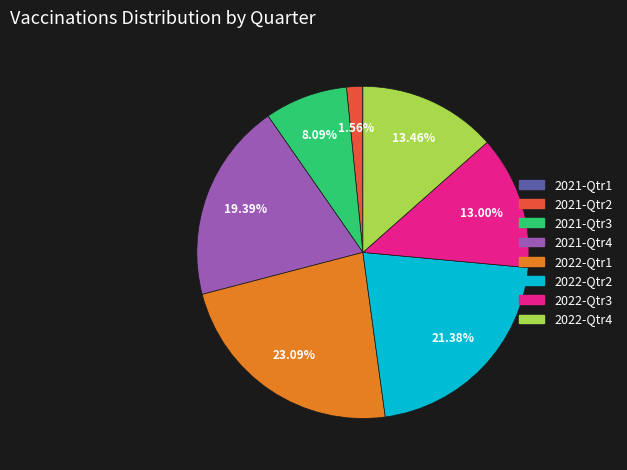

Does 2022-Qtr4 account for over 50% of the chart?

No